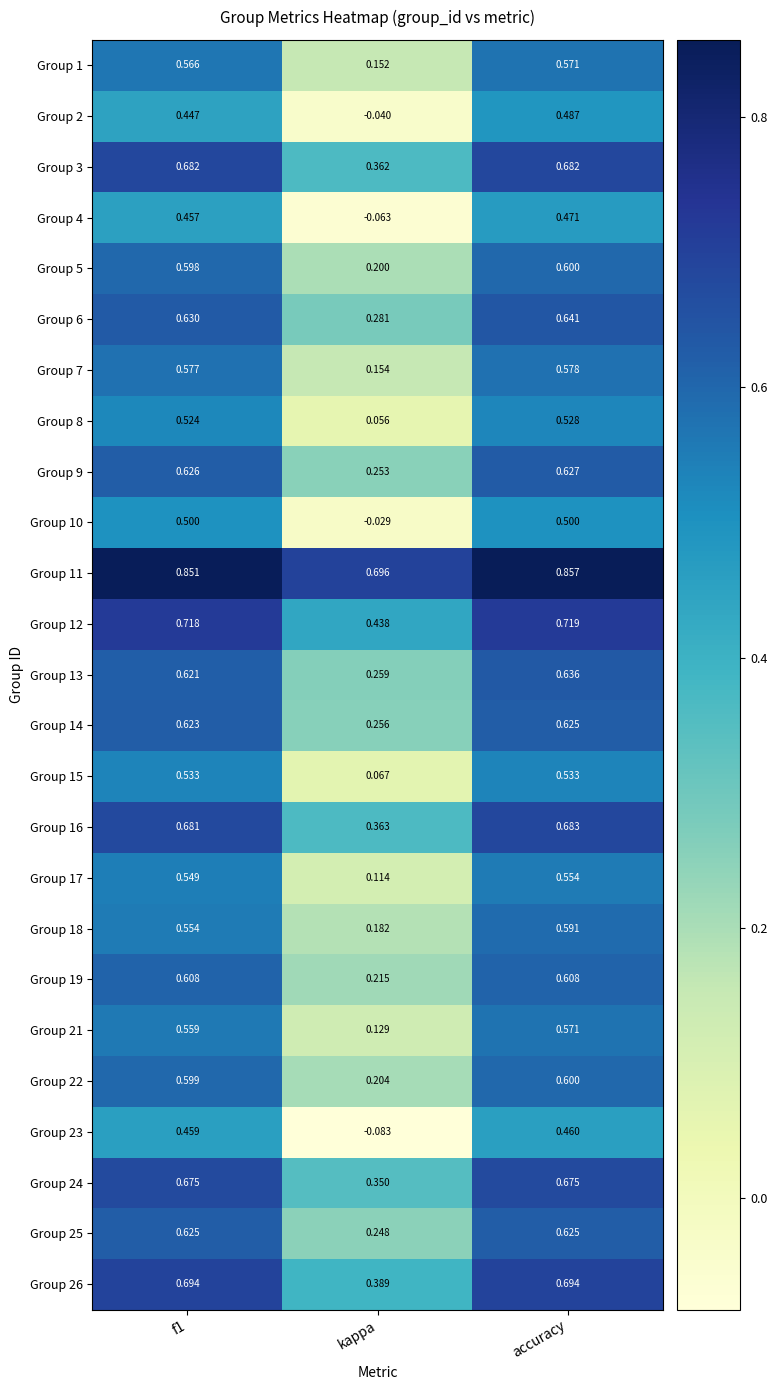

Is the value of Group 10 at accuracy greater than the value of Group 14 at kappa?

Yes